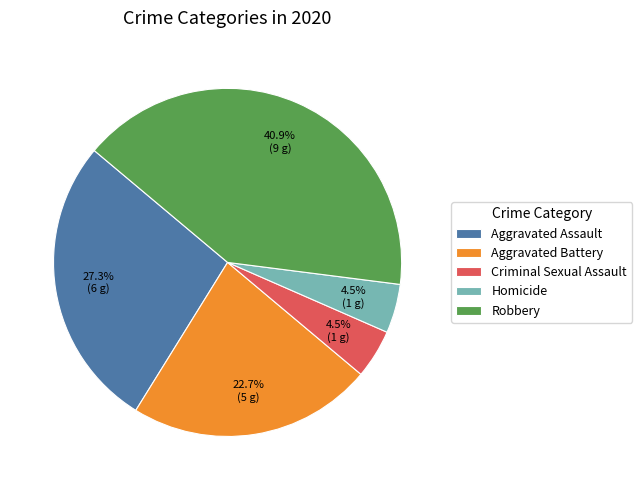

Is it true that Aggravated Battery is 23% of the pie?

True